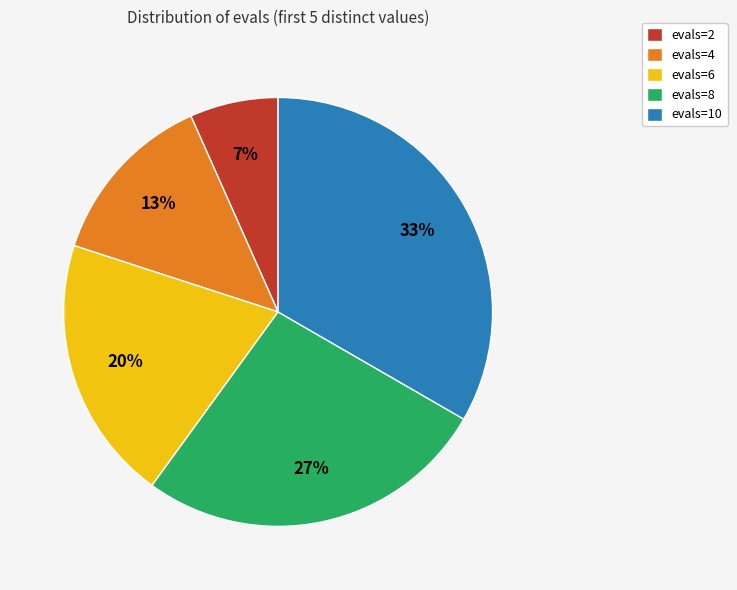

Which slice is the largest?

evals=10